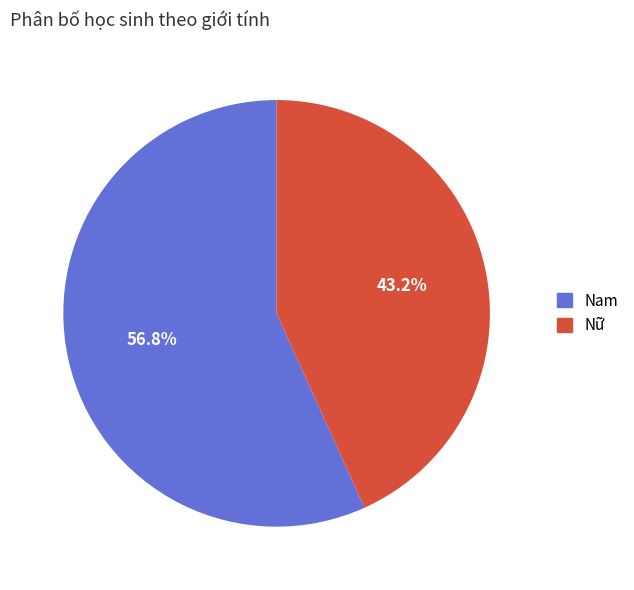

What is the ratio of the value at Nữ to the value at Nam?

0.8